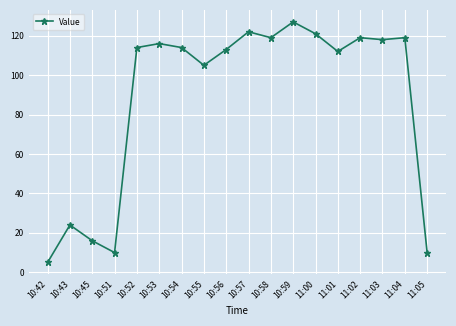

Reading left to right, what are all the values shown in this chart?

5	24	16	10	114	116	114	105	113	122	119	127	121	112	119	118	119	10